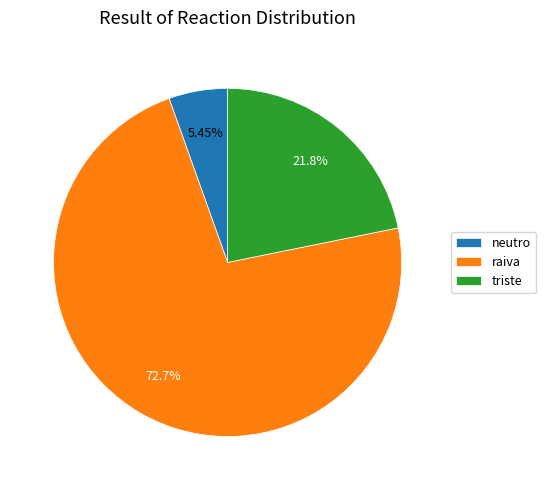

Combined, do triste and raiva account for over 50%?

Yes